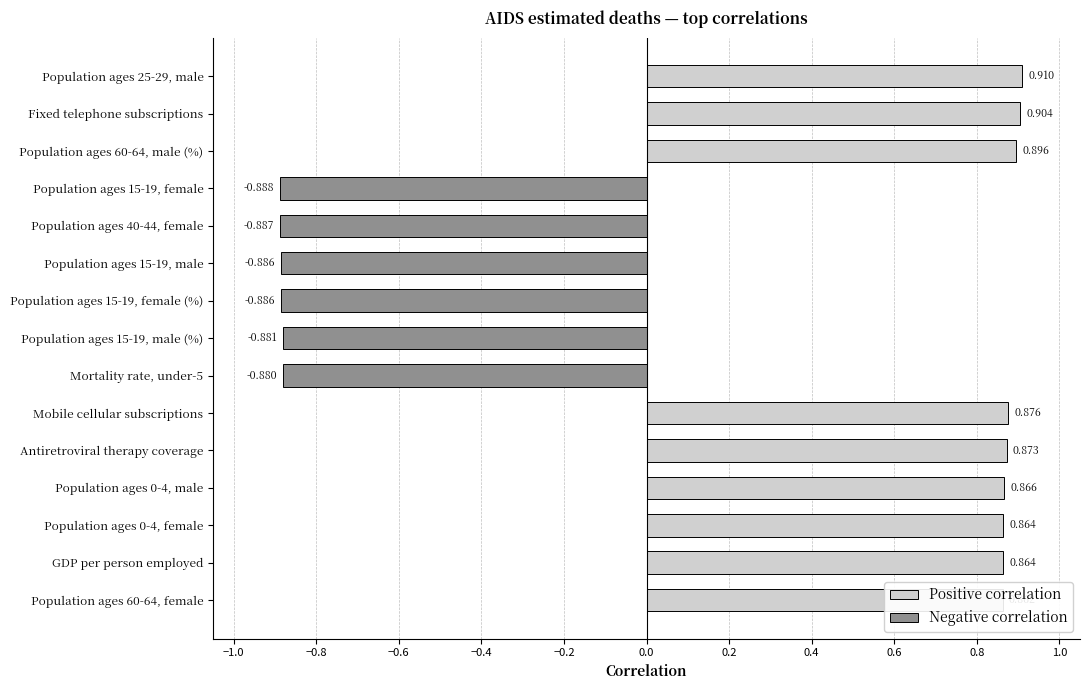

Does the chart contain stacked bars?

No